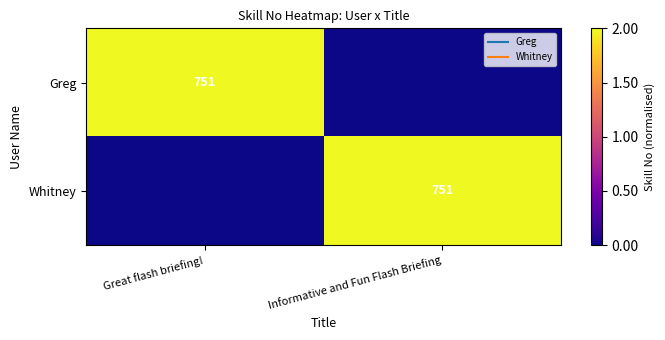

What value does the Whitney series have at Informative and Fun Flash Briefing?

2